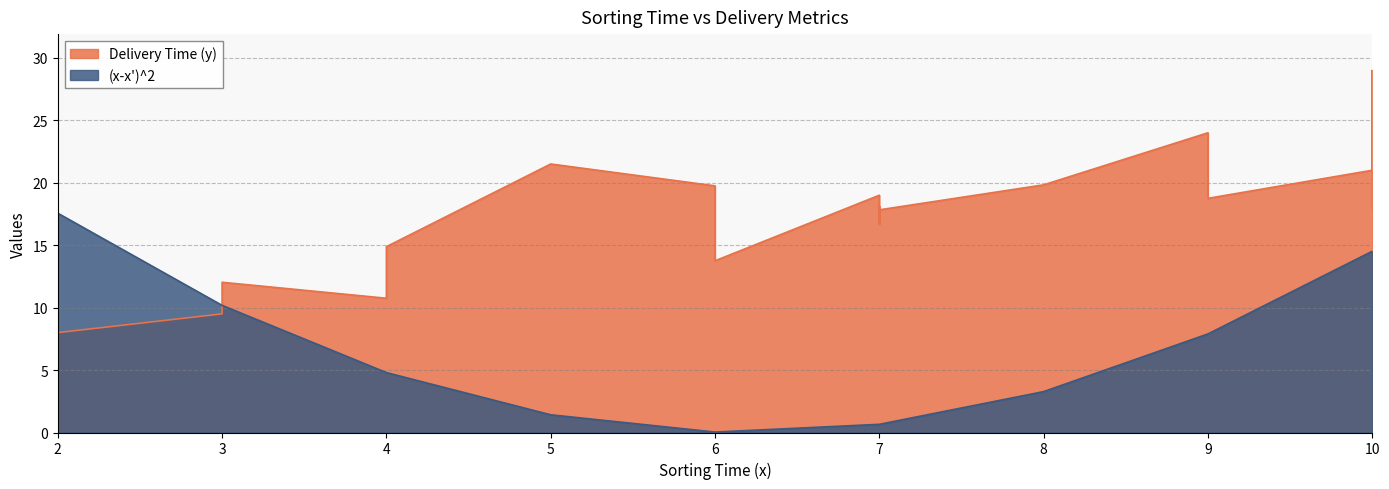

True or false: (x-x')^2 has a value of 1.0 at 7.

False